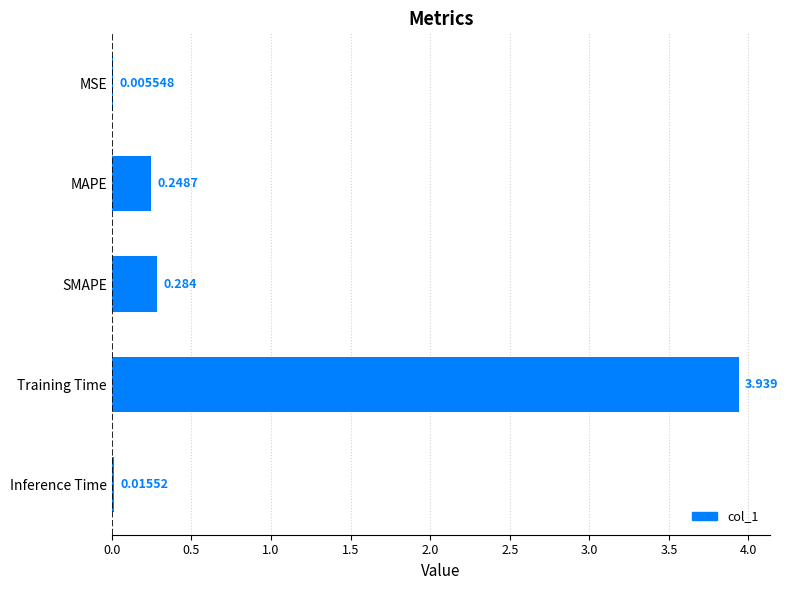

Which has a higher value, Inference Time or Training Time?

Training Time